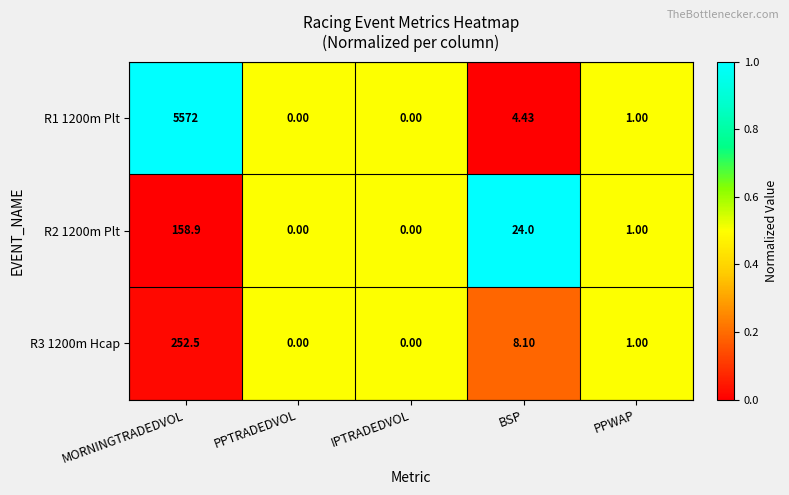

Count the number of data series in this chart.

3